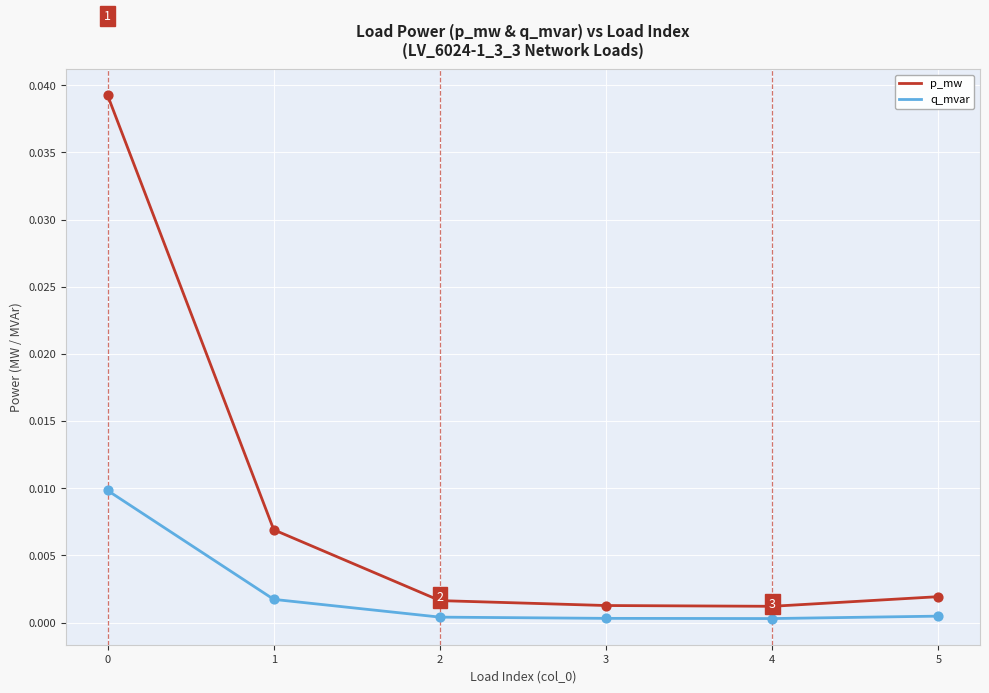

Which series has the widest spread of values?

p_mw